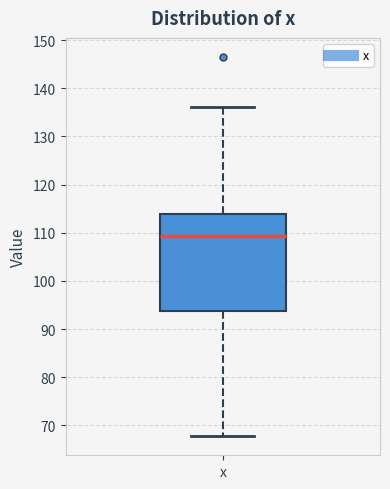

Where is the lower edge of the box for x on the y-axis? The values are not printed on the chart, so give them approximately, as read against the axis.

94